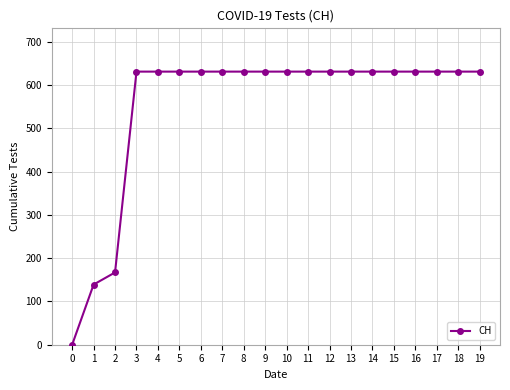

What is the ratio of the value at 18 to the value at 2?

3.8